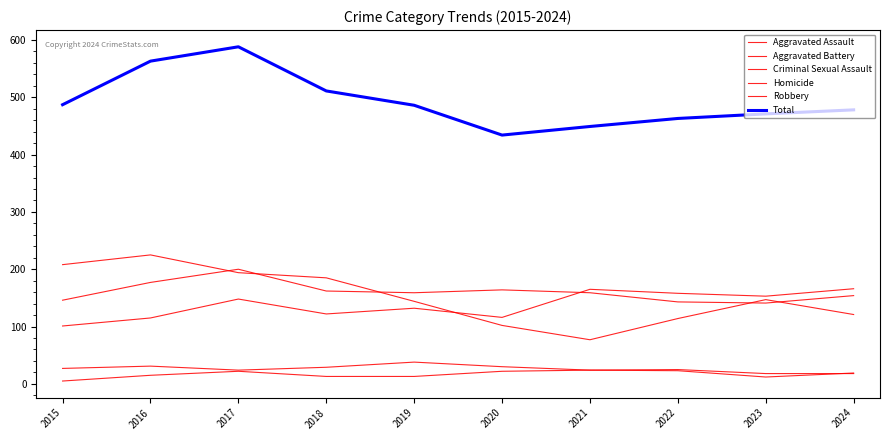

What is the value of the Total point at the 3rd from the left?

588